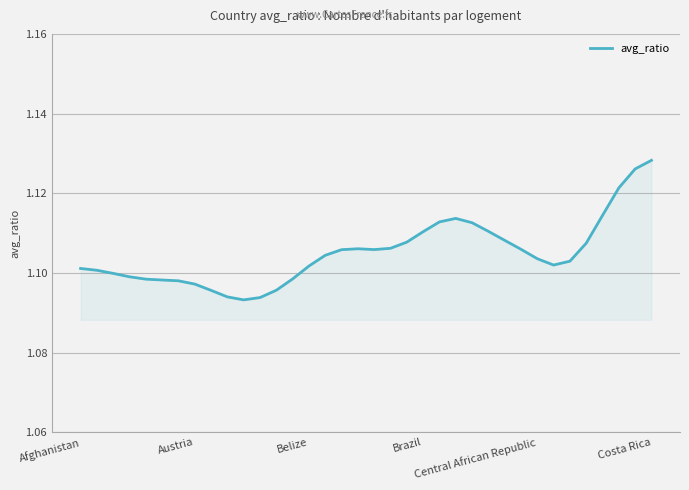

How many lines are shown in the chart?

1